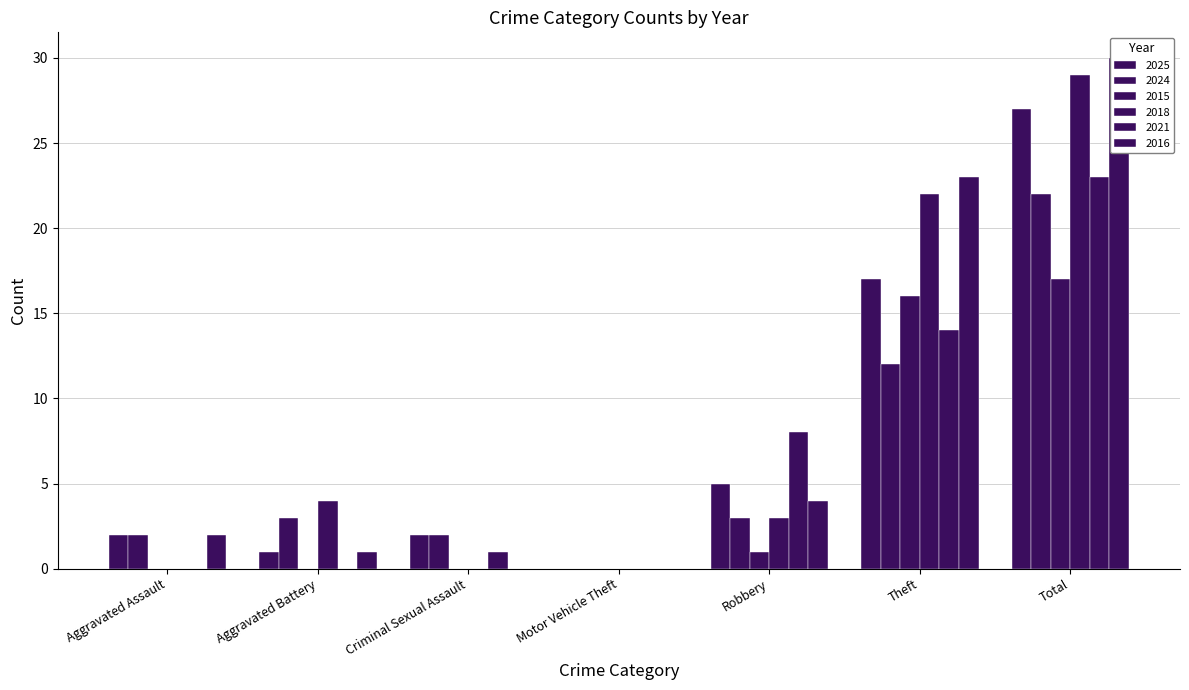

True or false: 2021 has a value of 1 at Criminal Sexual Assault.

False